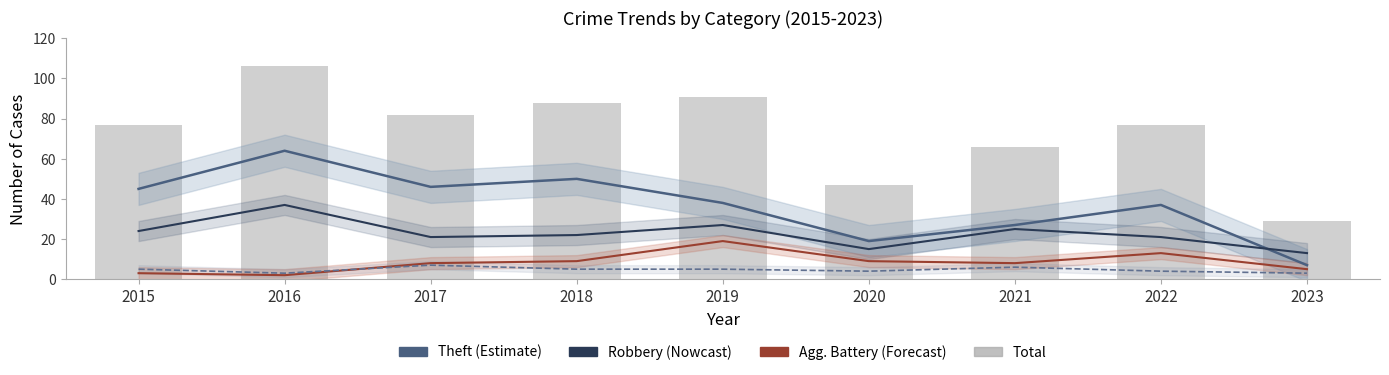

The value of Robbery (Nowcast) at 2018 is 9. True or false?

False